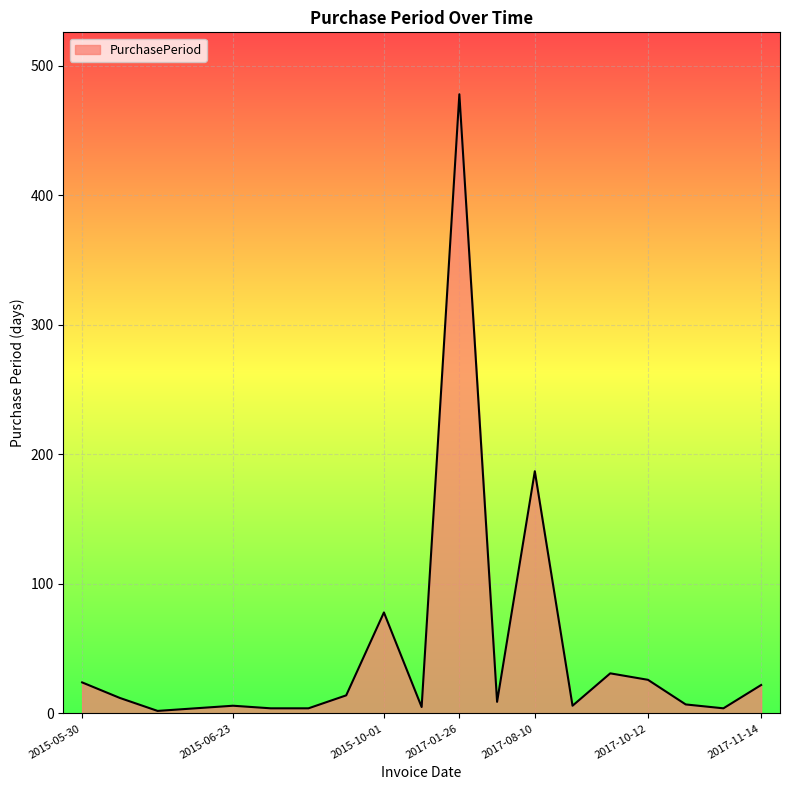

What is the difference between the second highest and minimum values?

185